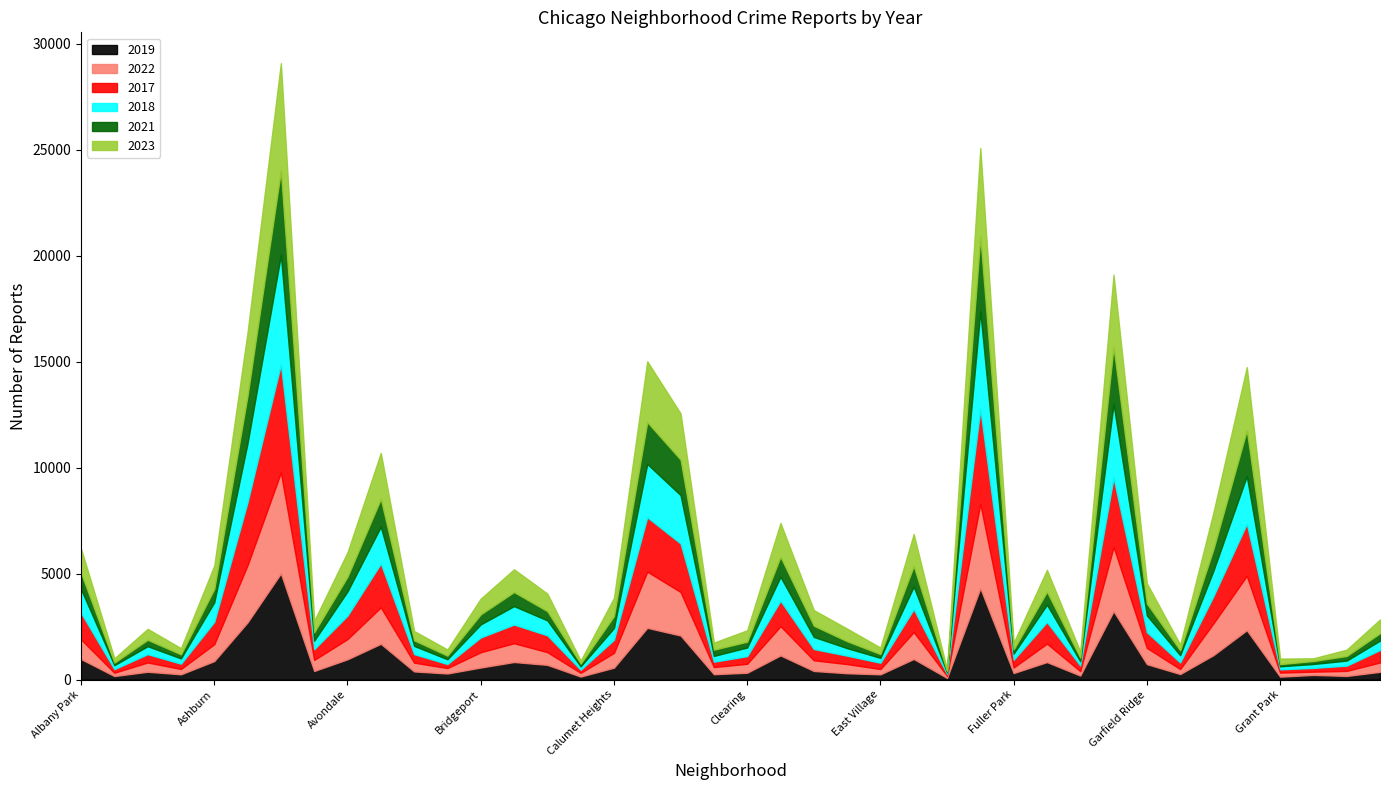

What are all the series names shown in the legend?

2019, 2022, 2017, 2018, 2021, 2023